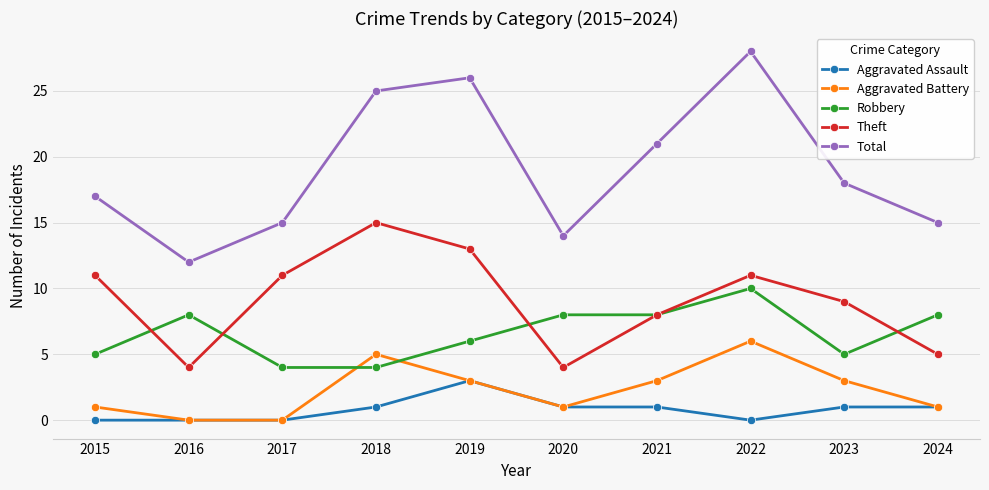

Which category has the highest value across all series?

2022